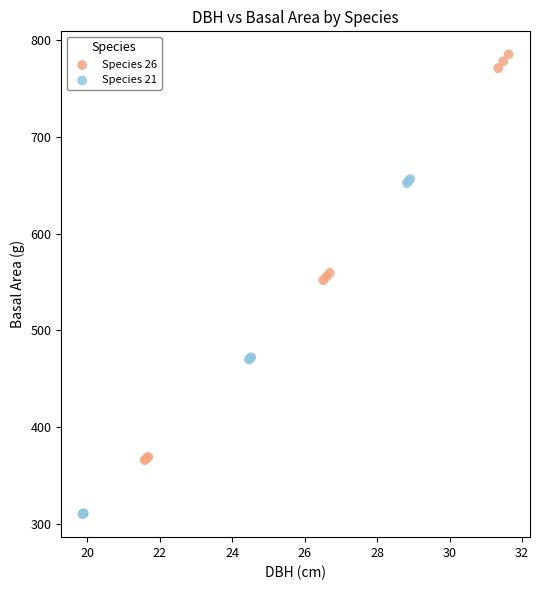

Which series contains the highest Y value?

Species 26